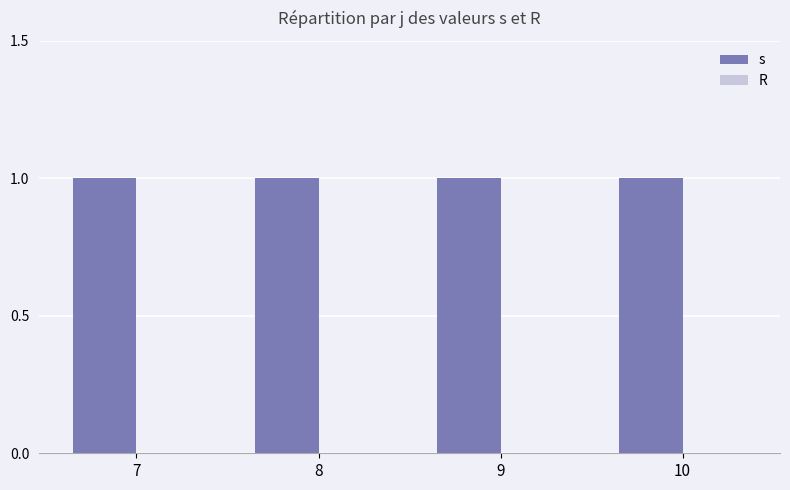

List the series in order of their peak value, highest first.

s, R